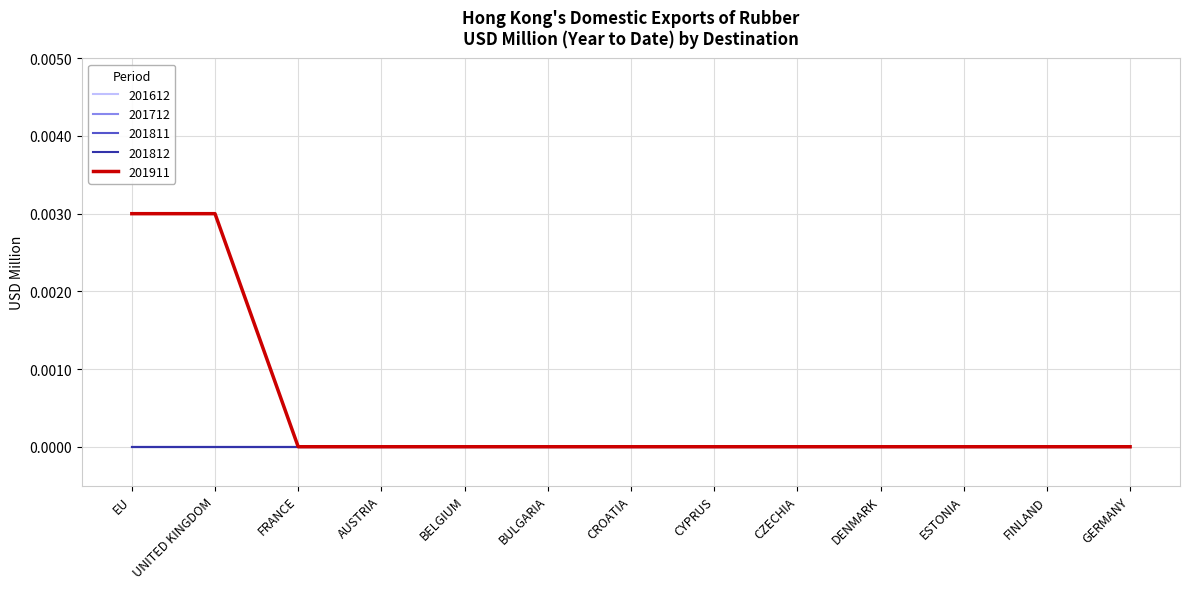

Is the value of 201811 at BELGIUM greater than the value of 201812 at ESTONIA?

No